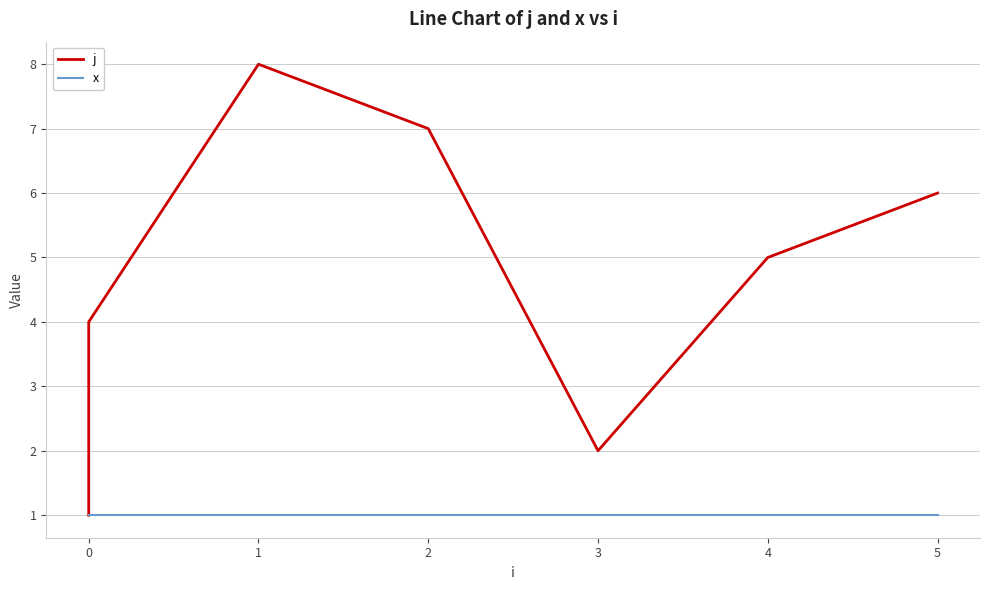

How many values in the j series exceed 5?

3